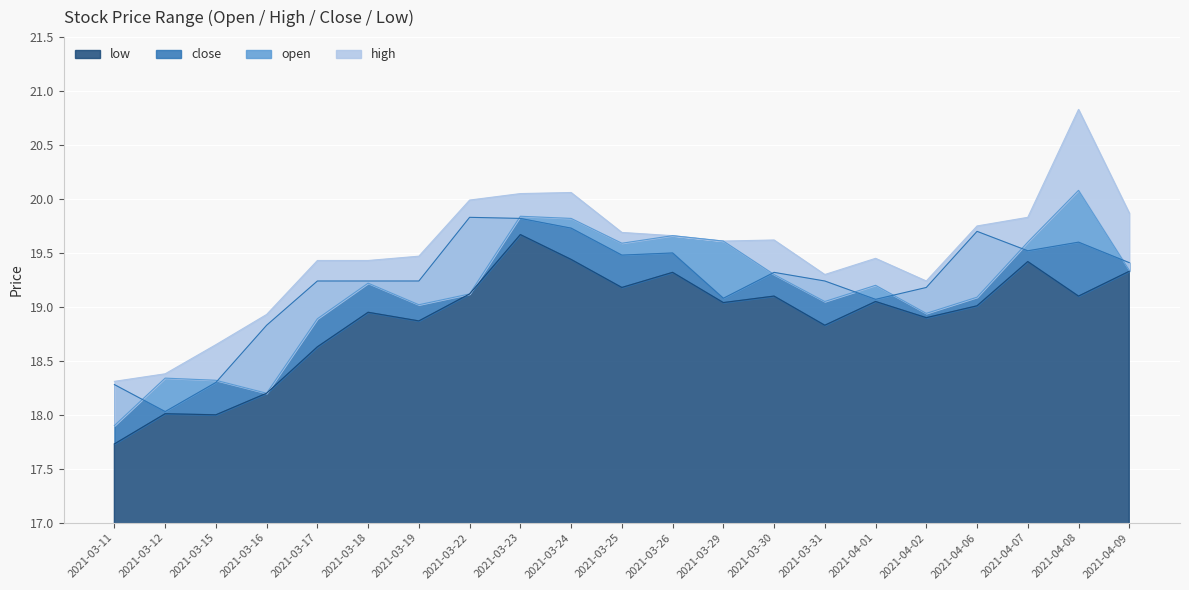

At how many categories does at least one series exceed 17?

21